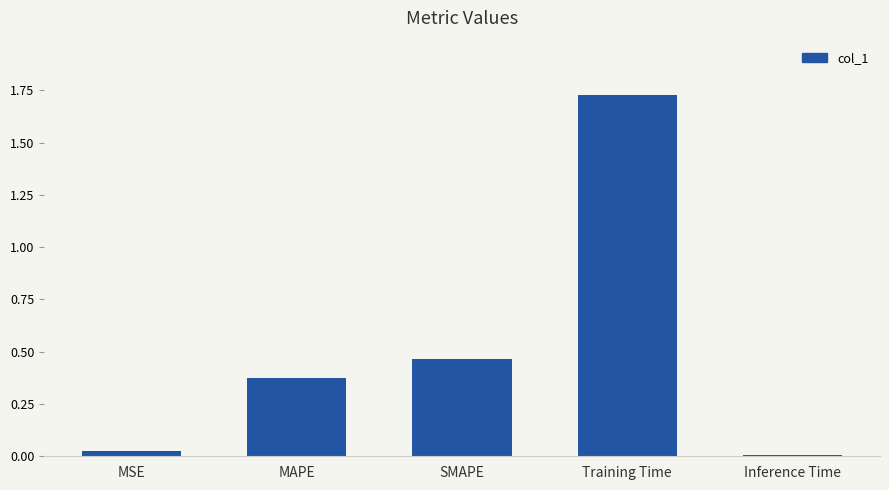

What is the sum of all values?

2.6